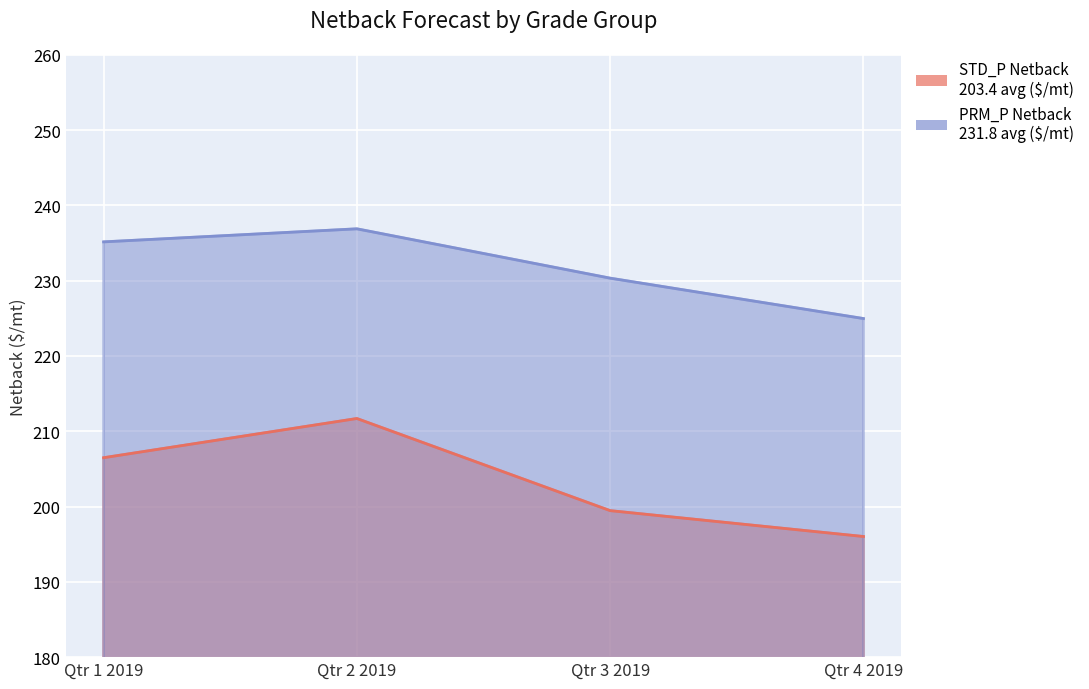

List the series in order of their peak value, lowest first.

STD_P Netback, PRM_P Netback